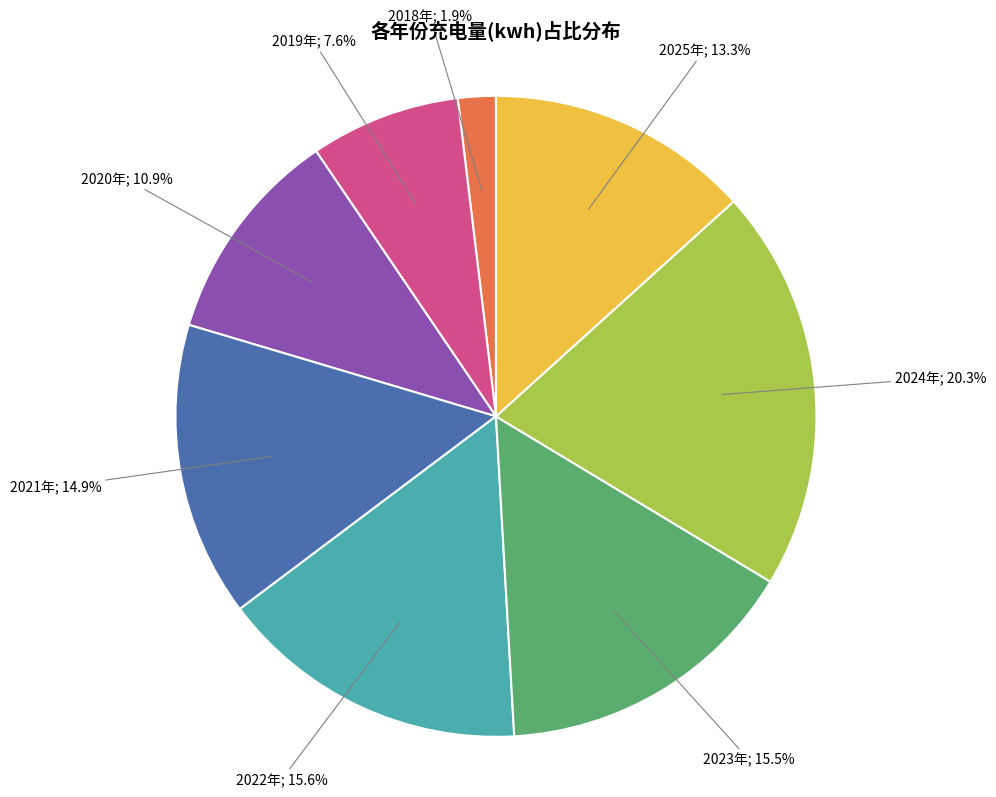

How many slices are in this pie chart?

8